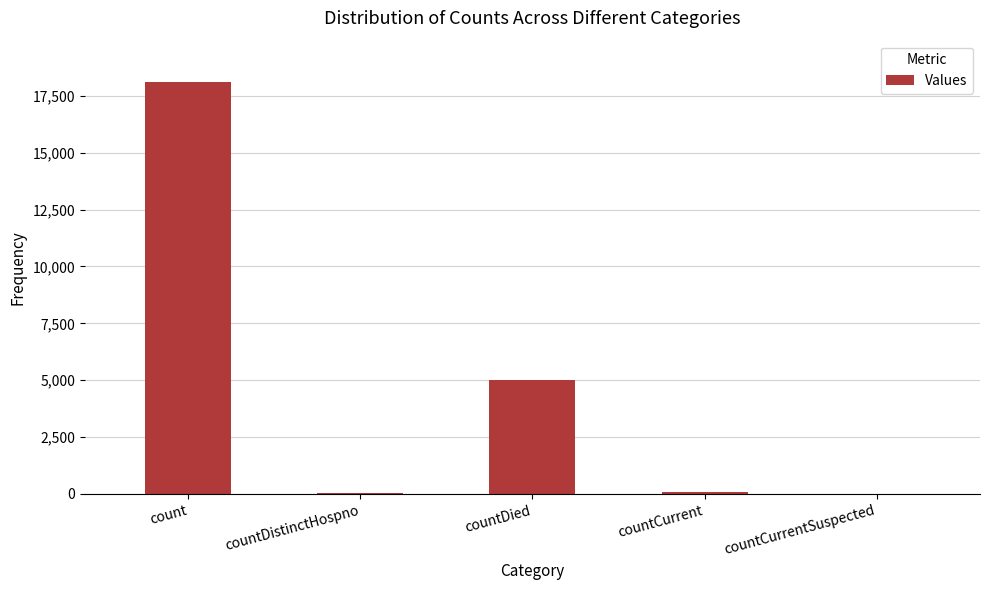

At which label is the value closest to 9056?

countDied